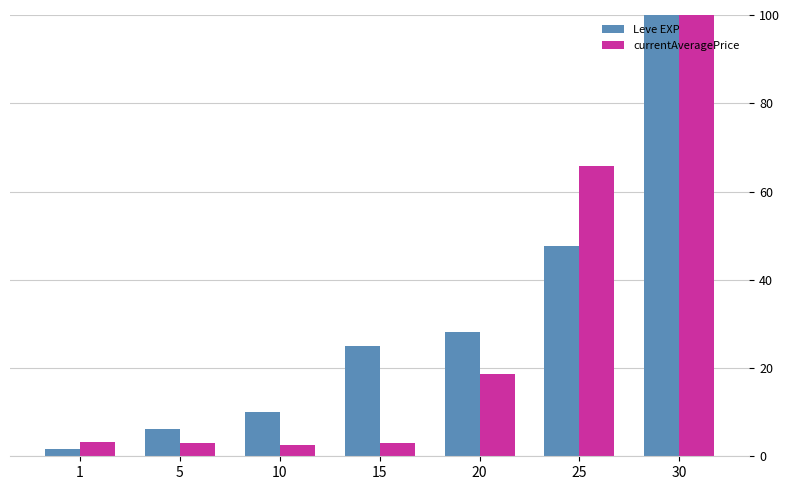

Is it true that currentAveragePrice equals 100.0 at 30?

True